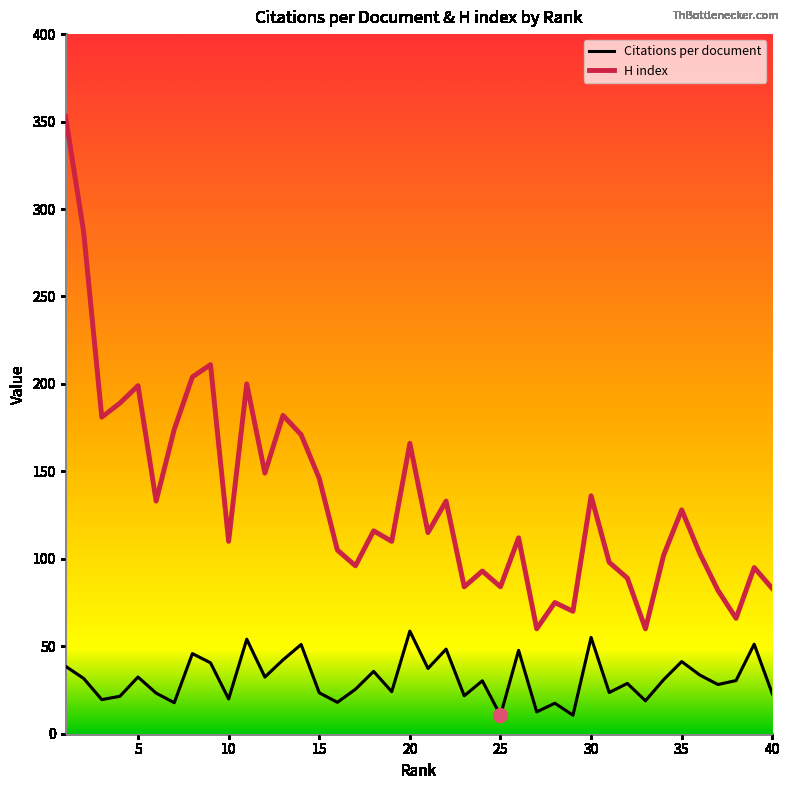

Which series has the largest total across all categories?

H index